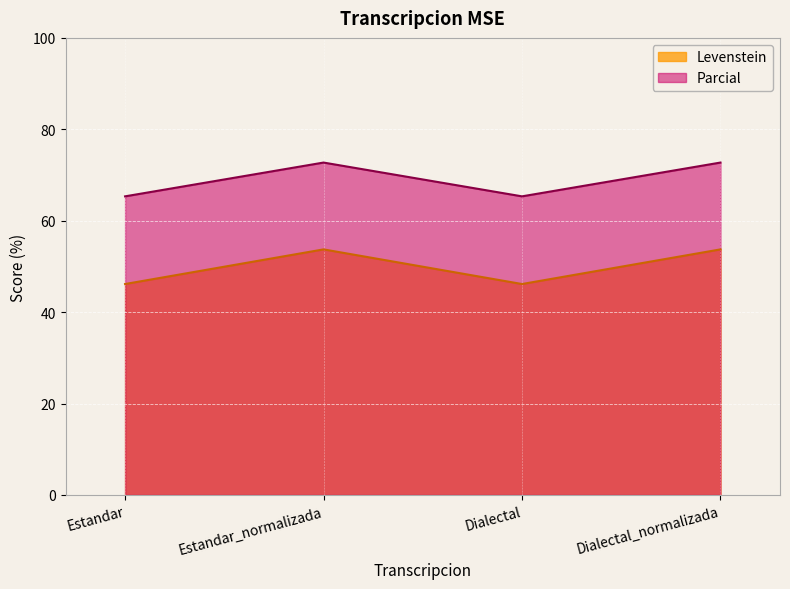

Which series has the widest spread of values?

Levenstein